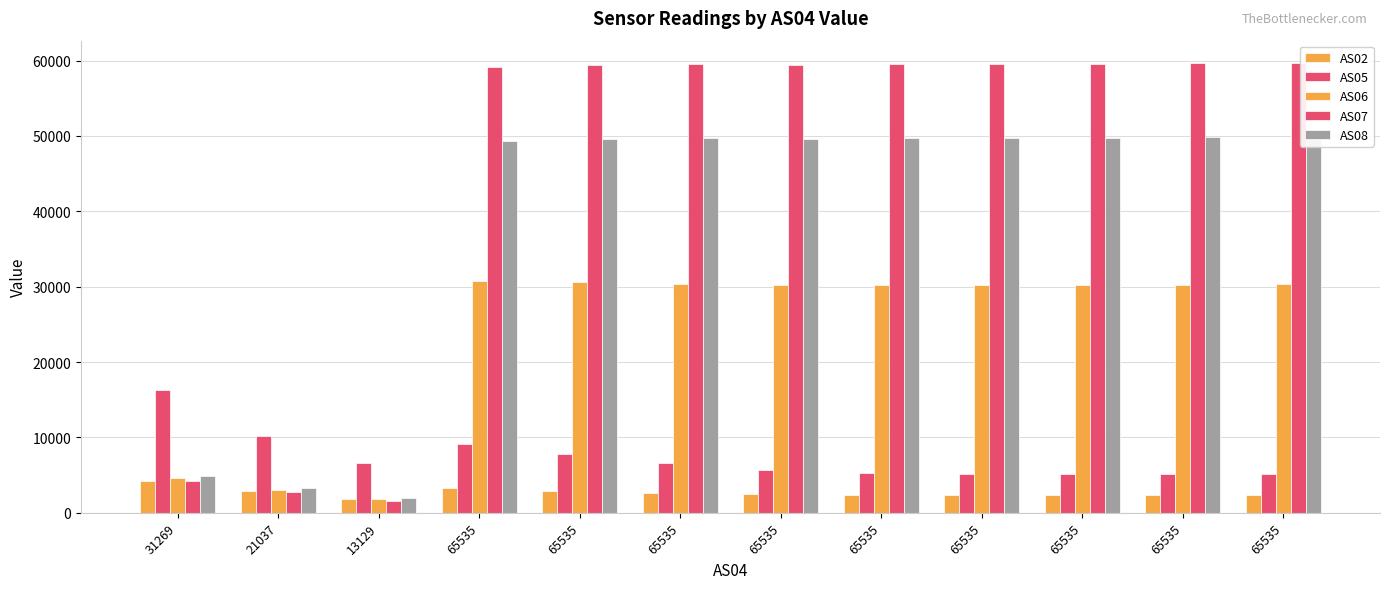

What is the value of the AS08 bar at the 2nd from the left?

3297